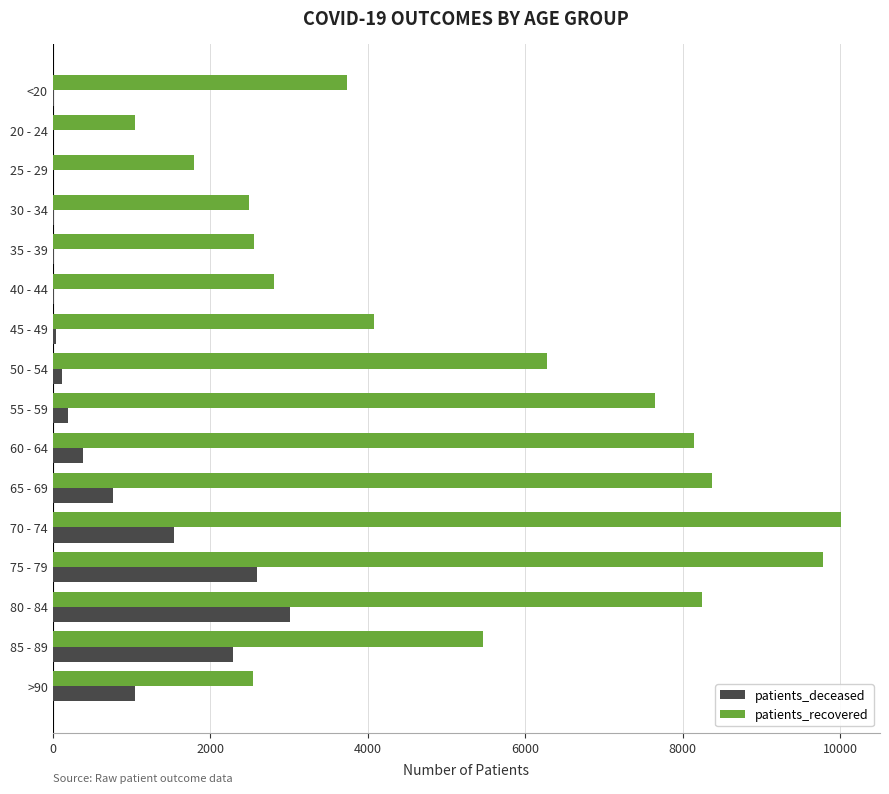

What is the sum of all patients_deceased values?

12056